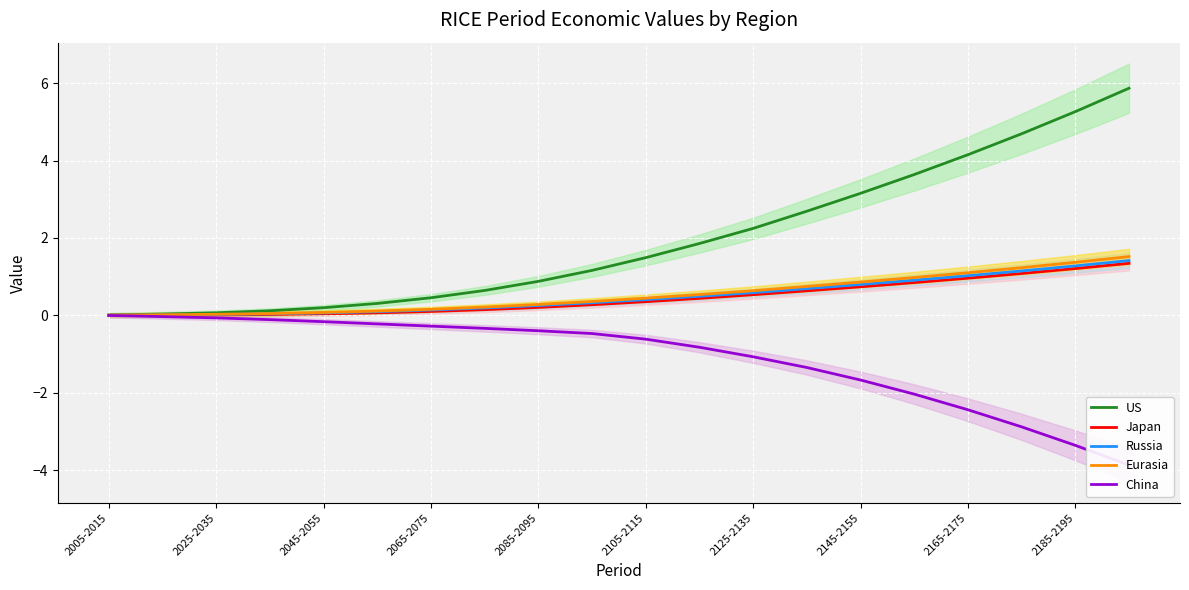

What is the highest value of the Japan series?

1.3